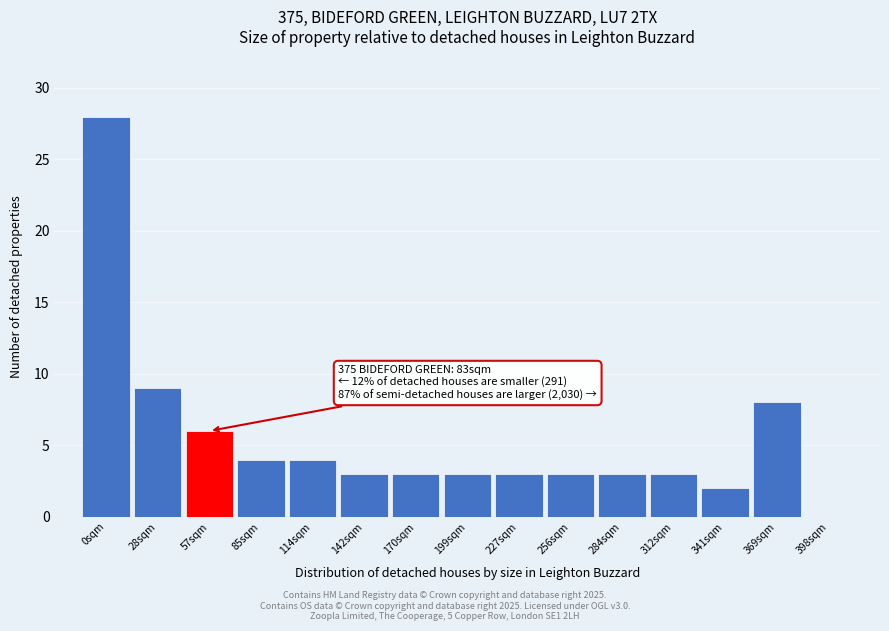

Reading right to left, list all the values displayed in this chart.

398sqm=0	369sqm=8	341sqm=2	312sqm=3	284sqm=3	256sqm=3	227sqm=3	199sqm=3	170sqm=3	142sqm=3	114sqm=4	85sqm=4	57sqm=6	28sqm=9	0sqm=28